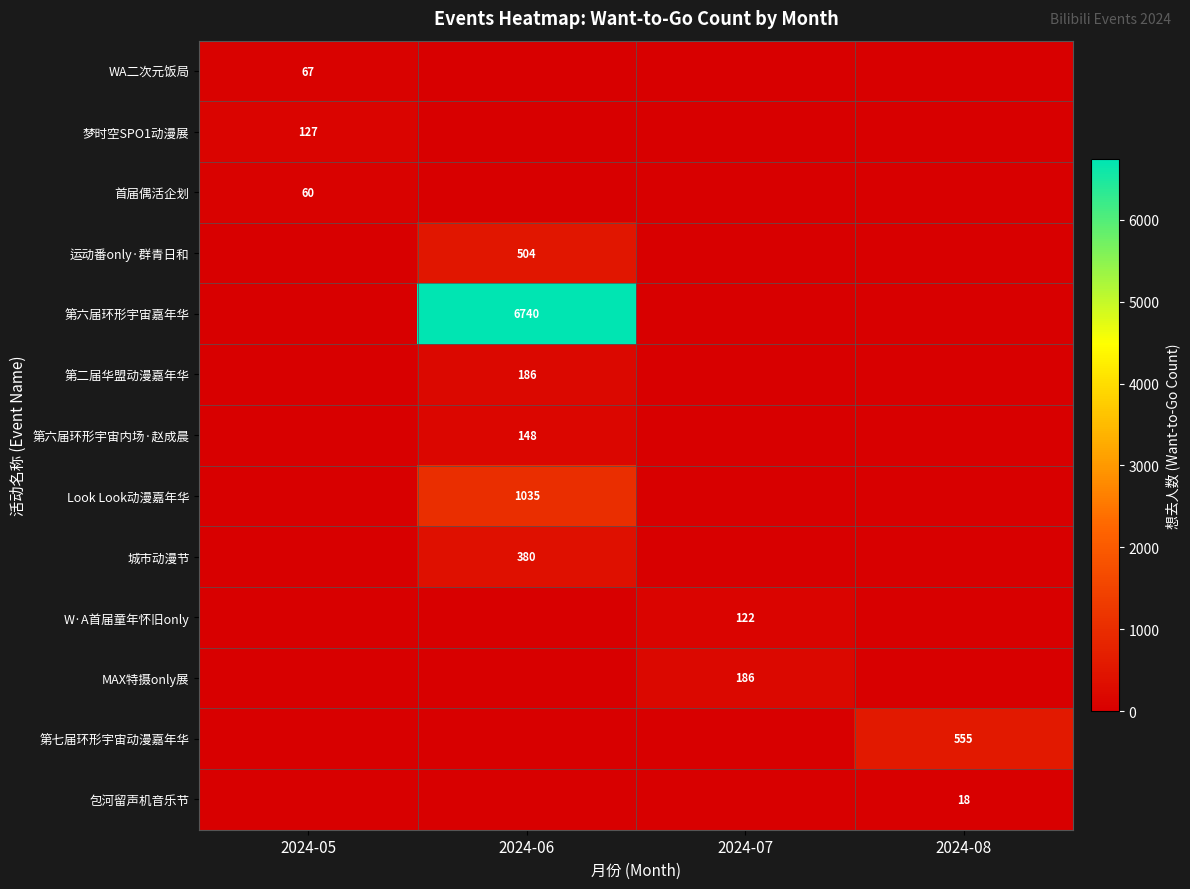

At how many categories does at least one series exceed 5866?

1